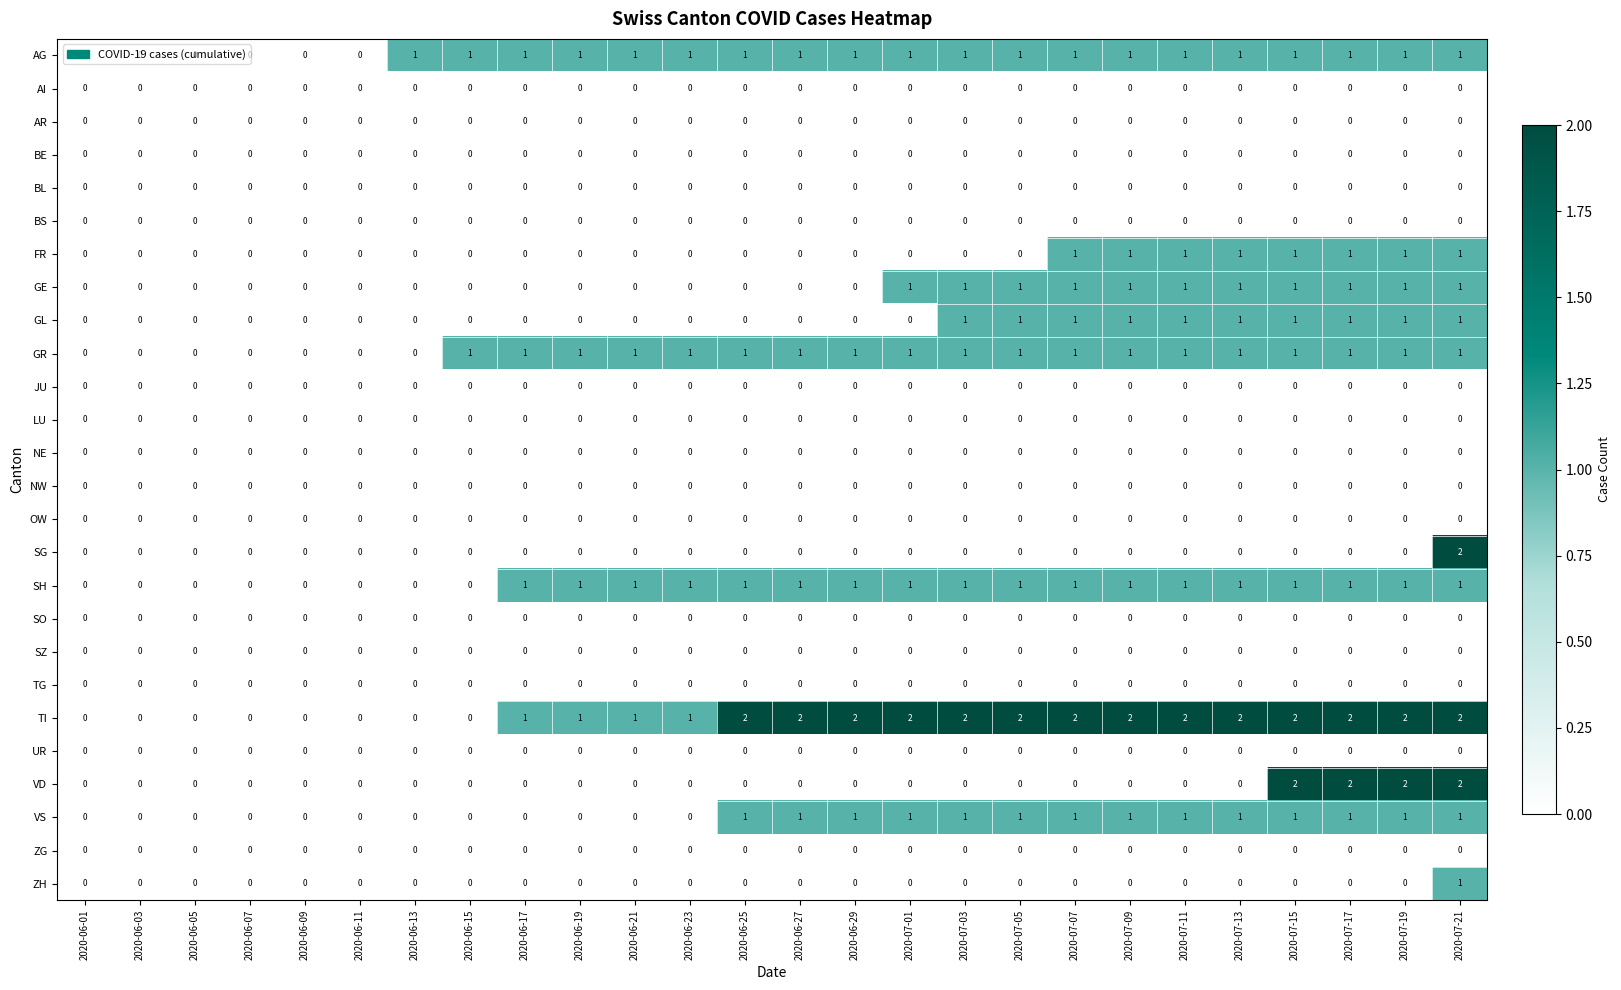

At which category is the sum across all series the highest?

2020-07-21